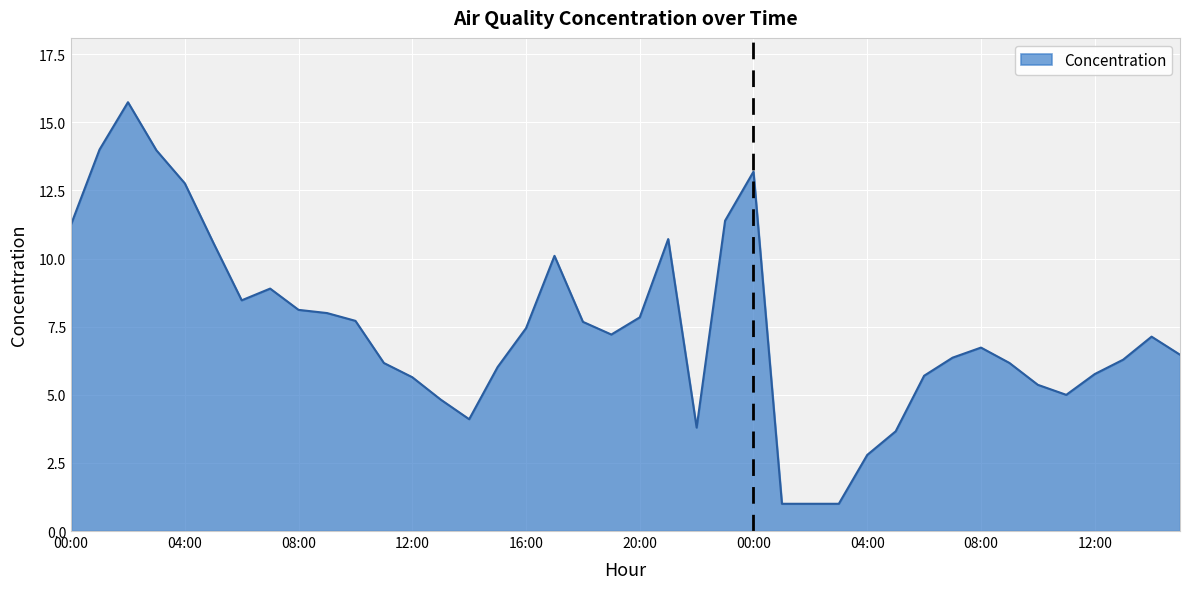

What is the average value?

7.4